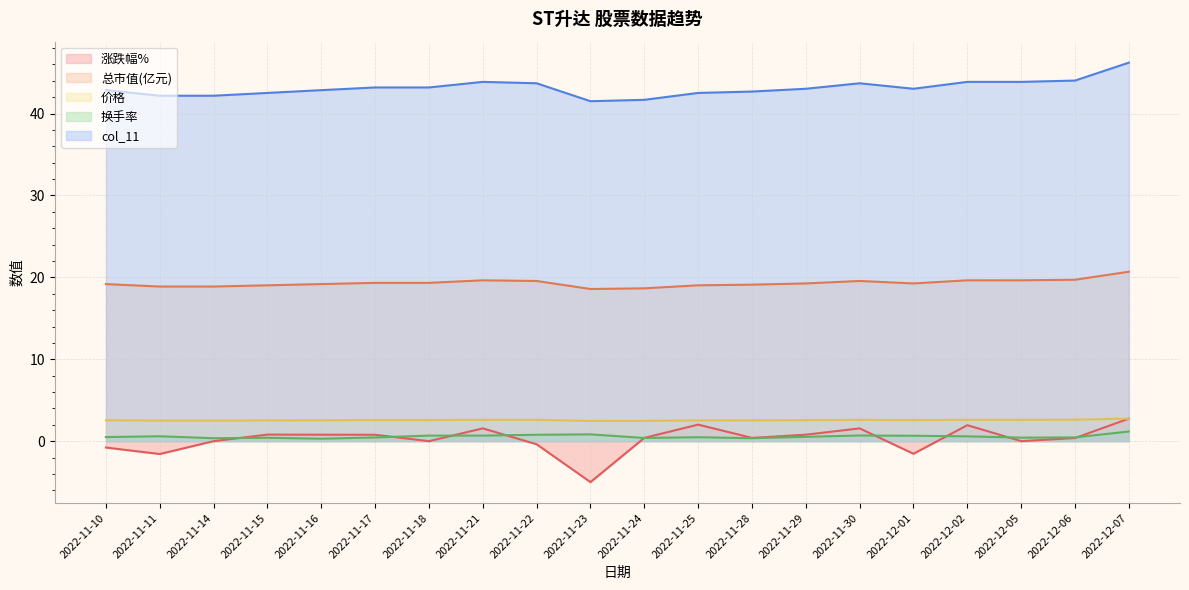

How many values in the col_11 series exceed 43?

11